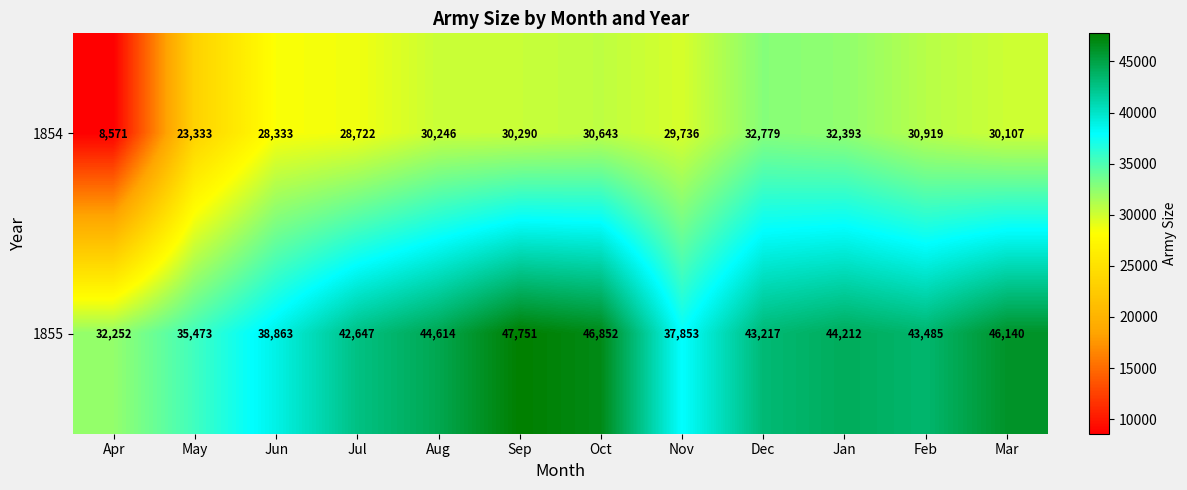

What is the difference between the maximum and second lowest values in the 1854 series?

9446